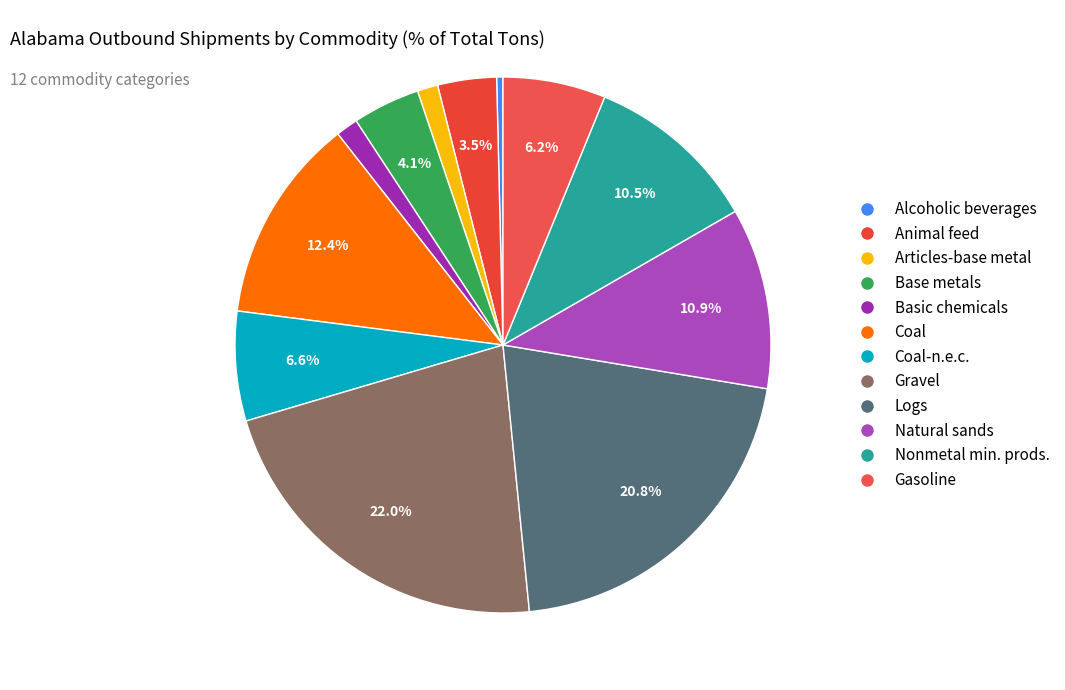

How many slices are in this pie chart?

12